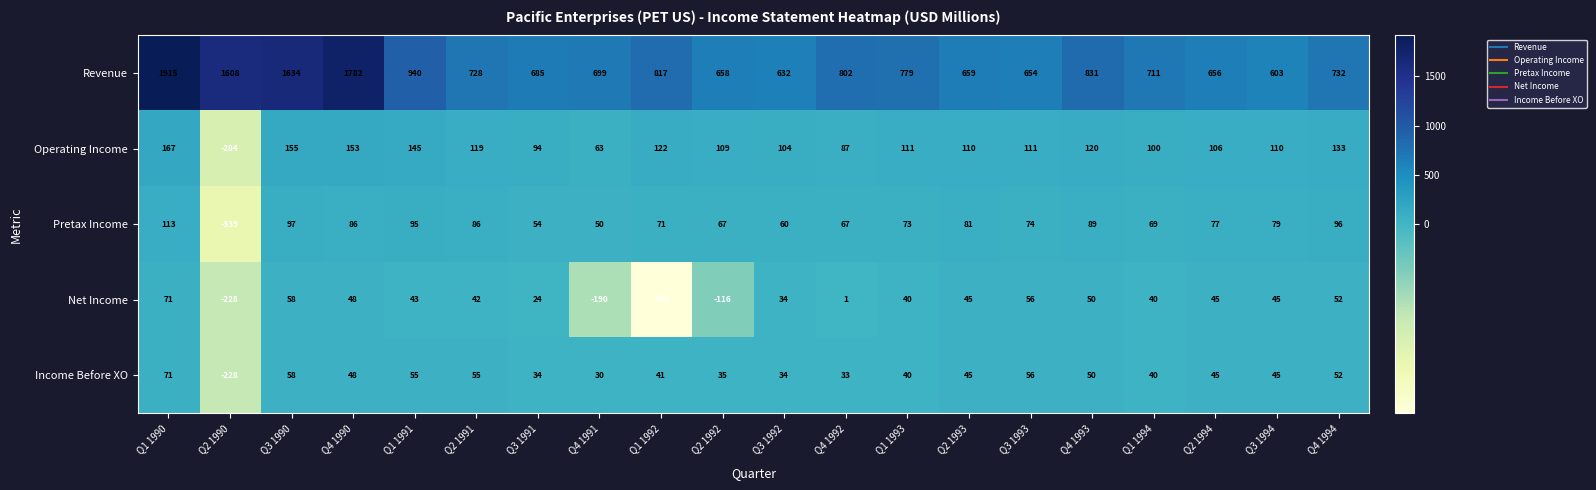

What is the difference between the Operating Income values at Q1 1994 and Q1 1992?

22